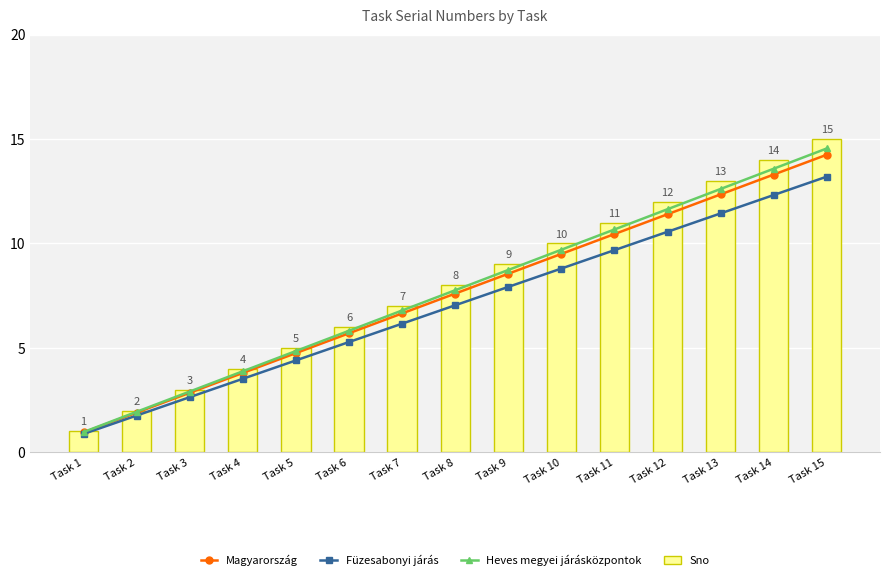

Reading left to right, what are all the values shown in this chart?

Magyarország: Task 1=0.9	Task 2=1.9	Task 3=2.8	Task 4=3.8	Task 5=4.8	Task 6=5.7	Task 7=6.6	Task 8=7.6	Task 9=8.5	Task 10=9.5	Task 11=10.4	Task 12=11.4	Task 13=12.3	Task 14=13.3	Task 15=14.2
Füzesabonyi járás: Task 1=0.9	Task 2=1.8	Task 3=2.6	Task 4=3.5	Task 5=4.4	Task 6=5.3	Task 7=6.2	Task 8=7.0	Task 9=7.9	Task 10=8.8	Task 11=9.7	Task 12=10.6	Task 13=11.4	Task 14=12.3	Task 15=13.2
Heves megyei járásközpontok: Task 1=1.0	Task 2=1.9	Task 3=2.9	Task 4=3.9	Task 5=4.8	Task 6=5.8	Task 7=6.8	Task 8=7.8	Task 9=8.7	Task 10=9.7	Task 11=10.7	Task 12=11.6	Task 13=12.6	Task 14=13.6	Task 15=14.5
Sno: Task 1=1.0	Task 2=2.0	Task 3=3.0	Task 4=4.0	Task 5=5.0	Task 6=6.0	Task 7=7.0	Task 8=8.0	Task 9=9.0	Task 10=10.0	Task 11=11.0	Task 12=12.0	Task 13=13.0	Task 14=14.0	Task 15=15.0